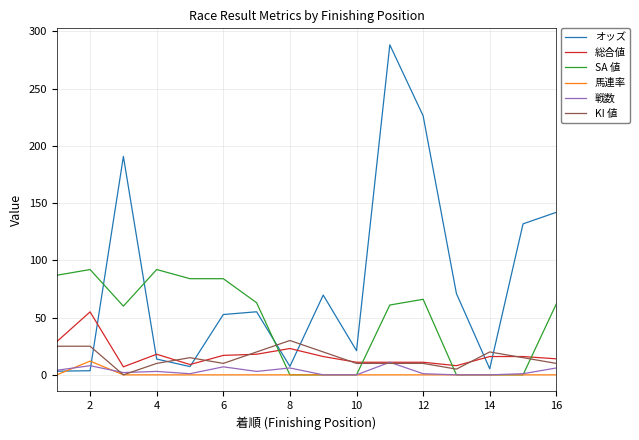

Which series has the largest total across all categories?

オッズ